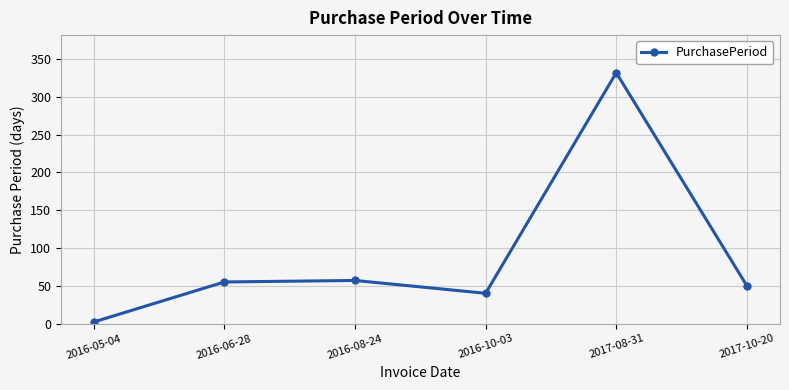

How many categories are shown in the chart?

6